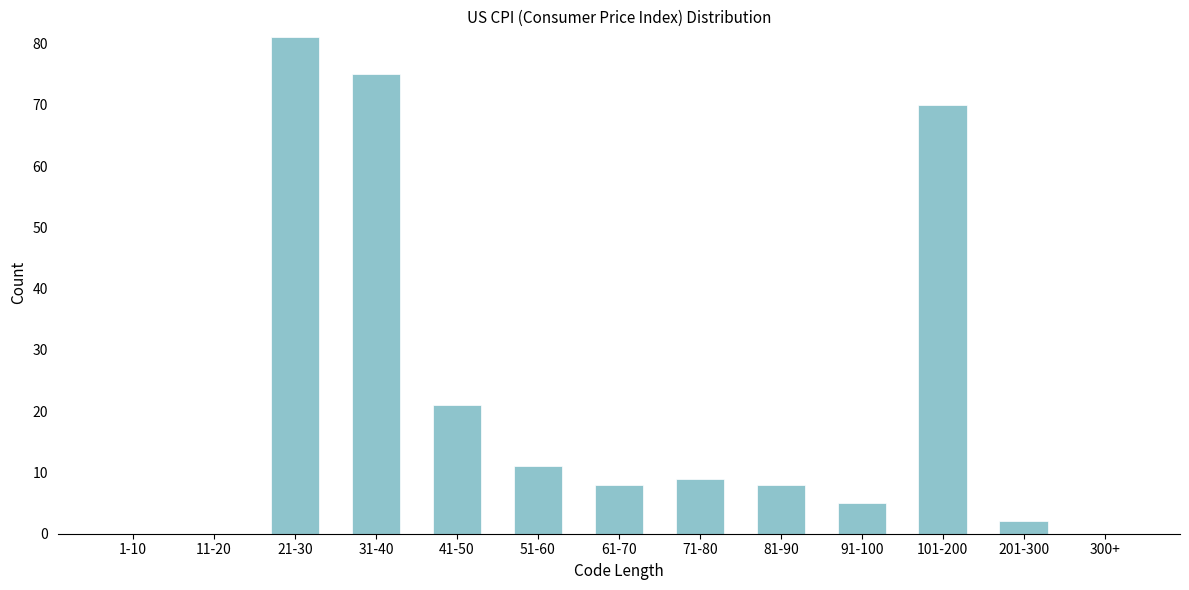

Reading left to right, transcribe all the data shown in this chart.

1-10=0	11-20=0	21-30=81	31-40=75	41-50=21	51-60=11	61-70=8	71-80=9	81-90=8	91-100=5	101-200=70	201-300=2	300+=0